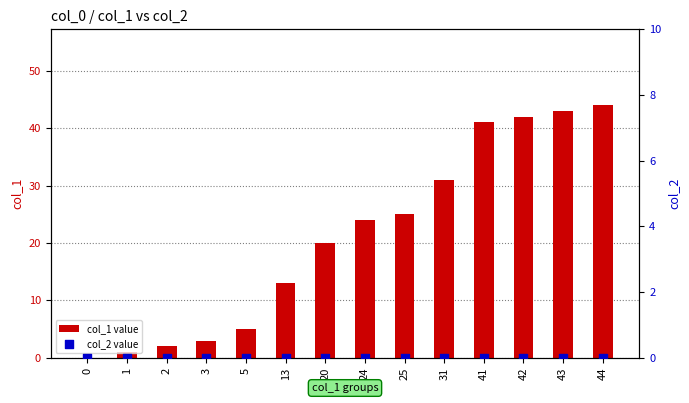

Which series has the largest total across all categories?

col_1 value